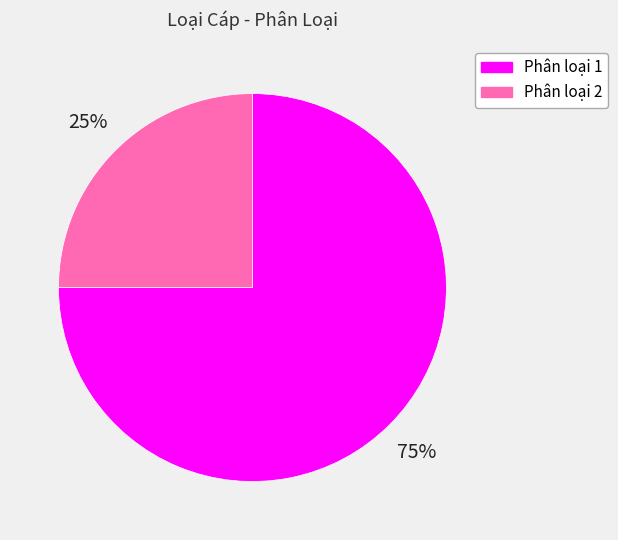

To the nearest percent, what is the average slice percentage?

50%